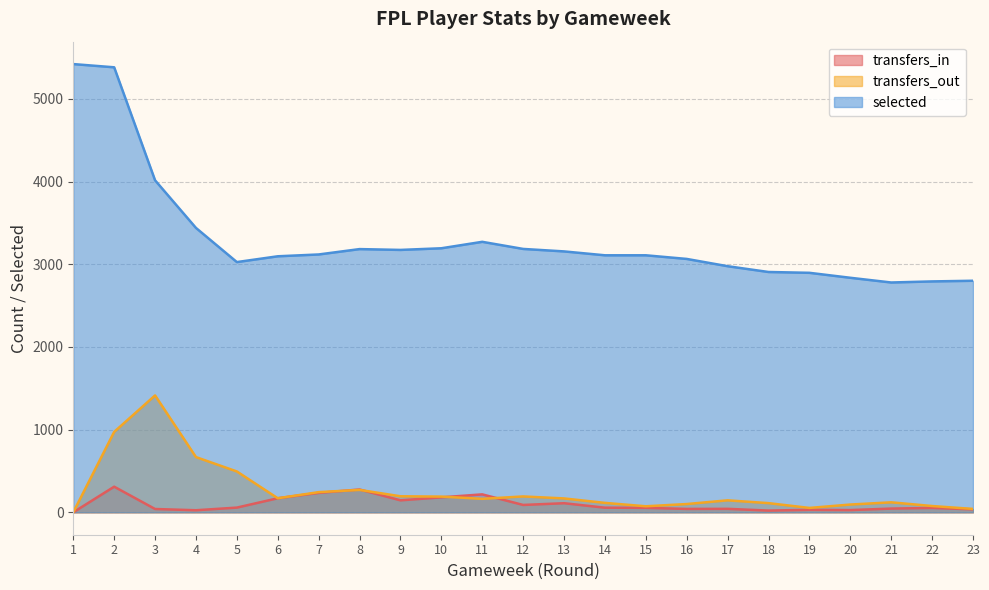

What is the value of the transfers_in point at the 7th from the left?

235